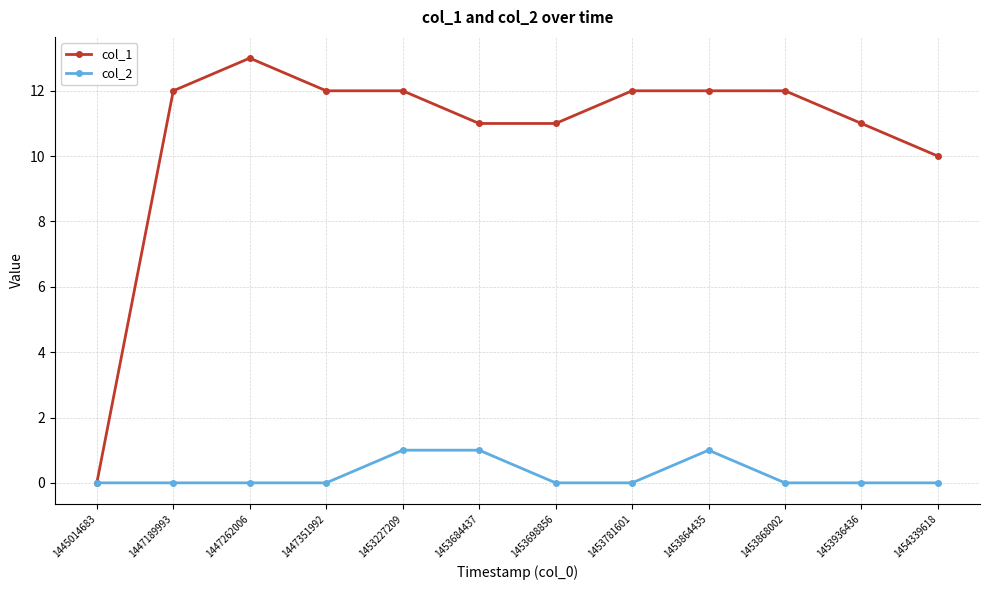

What are all the series names shown in the legend?

col_1, col_2